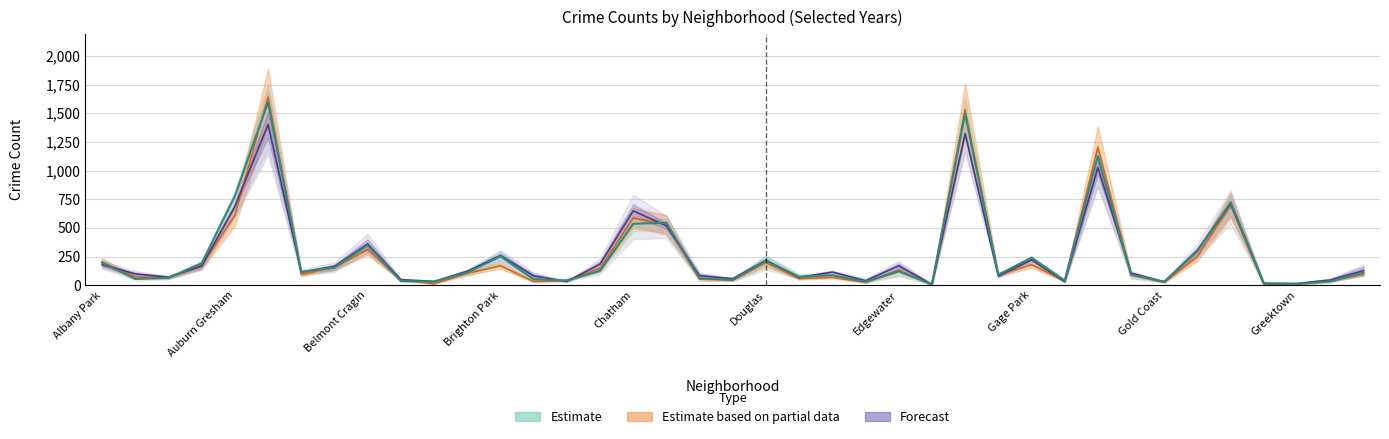

What is the total value across all series at Albany Park?

576.8